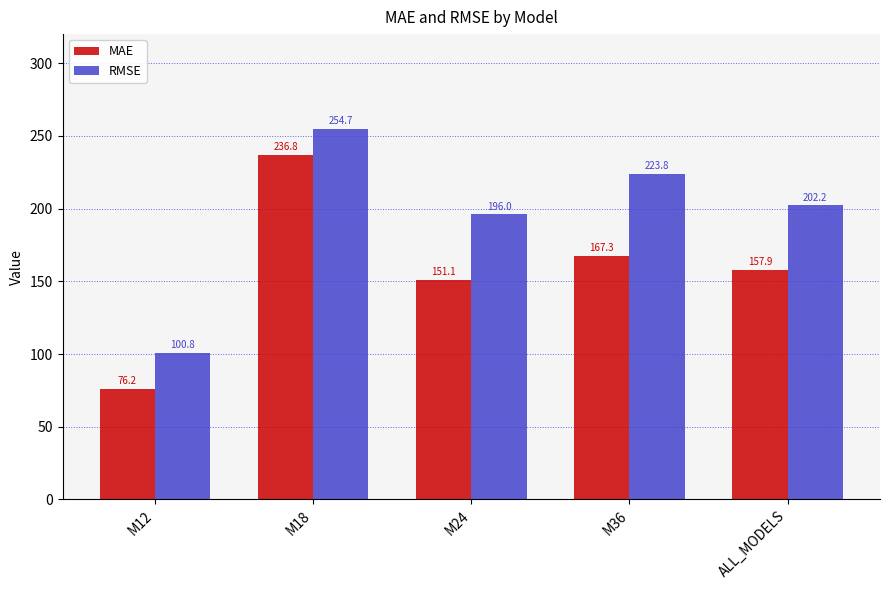

Which series changed the most between M12 and ALL_MODELS?

RMSE